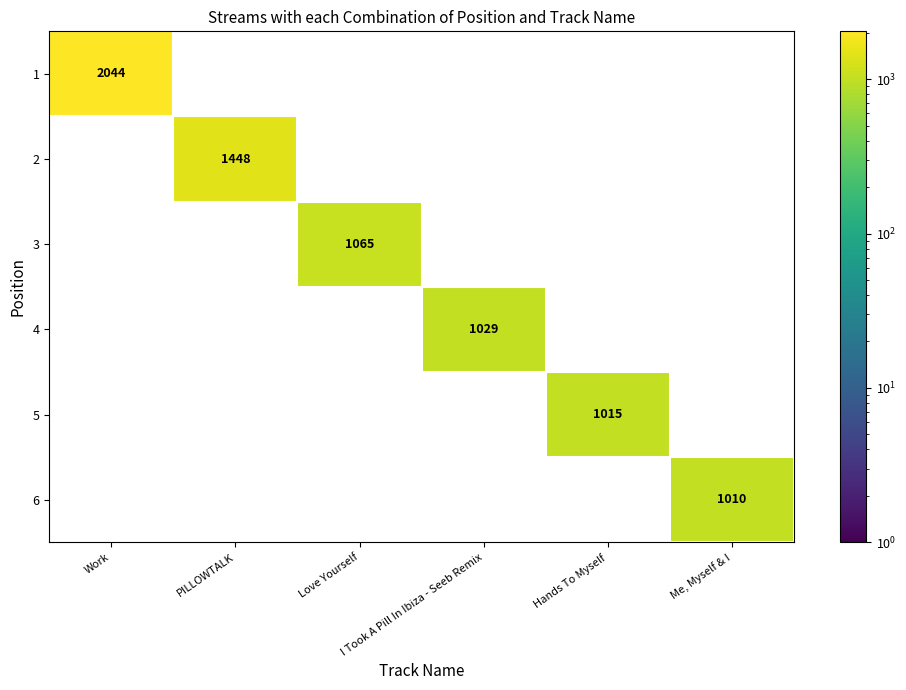

How many data points does each series have?

6